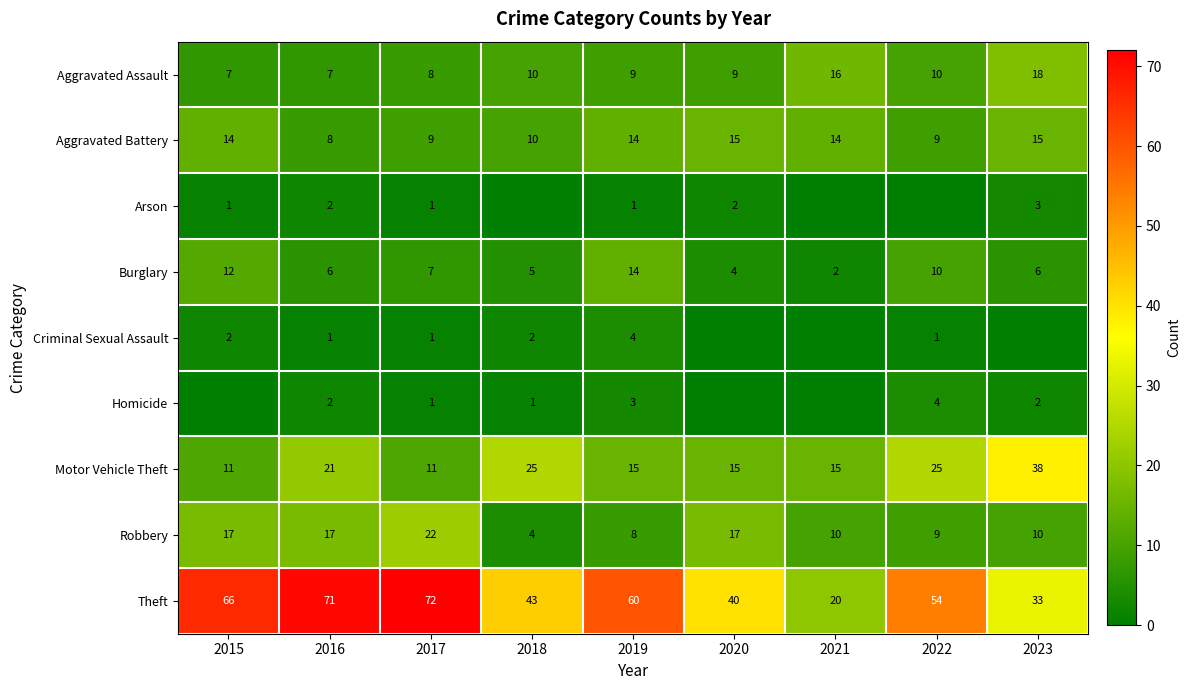

What is the difference between the maximum and second lowest values in the Aggravated Battery series?

6